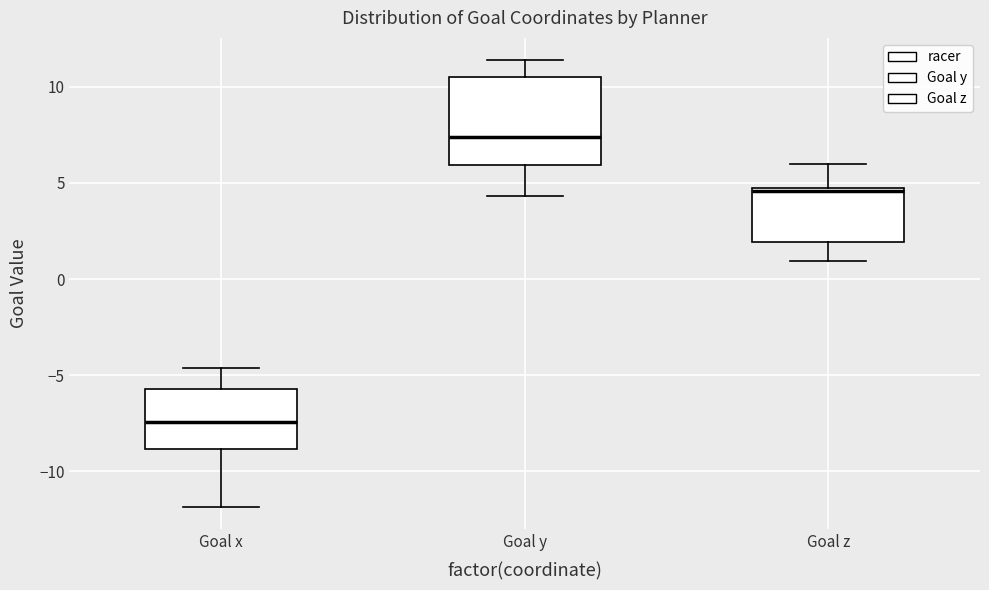

Where does the lower whisker of the box for Goal z end on the y-axis? The values are not printed on the chart, so give them approximately, as read against the axis.

1.0